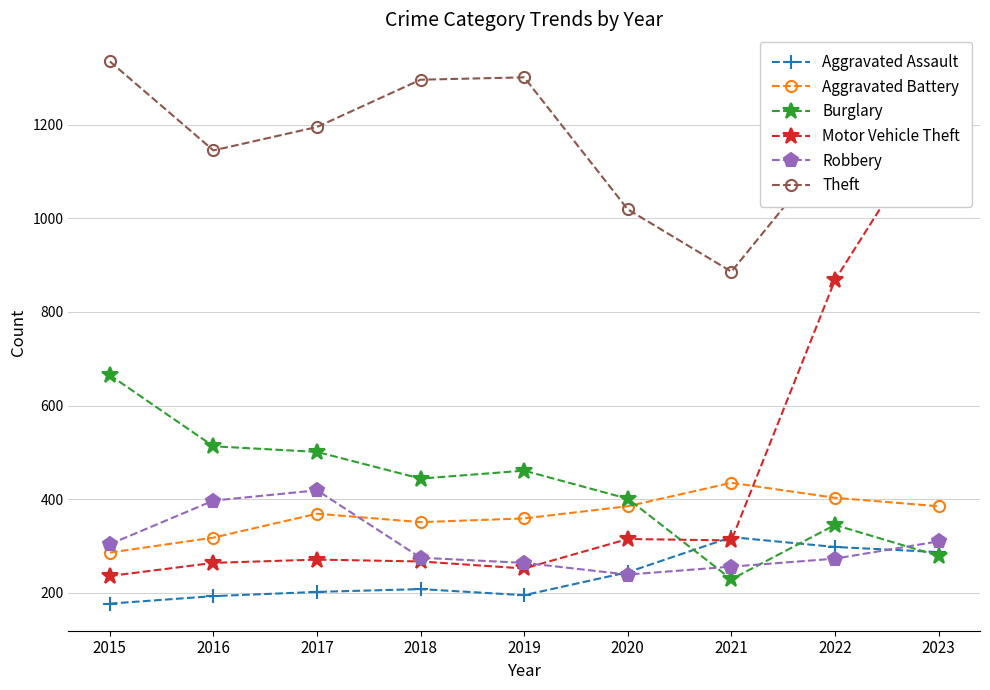

What is the highest value of the Burglary series?

665